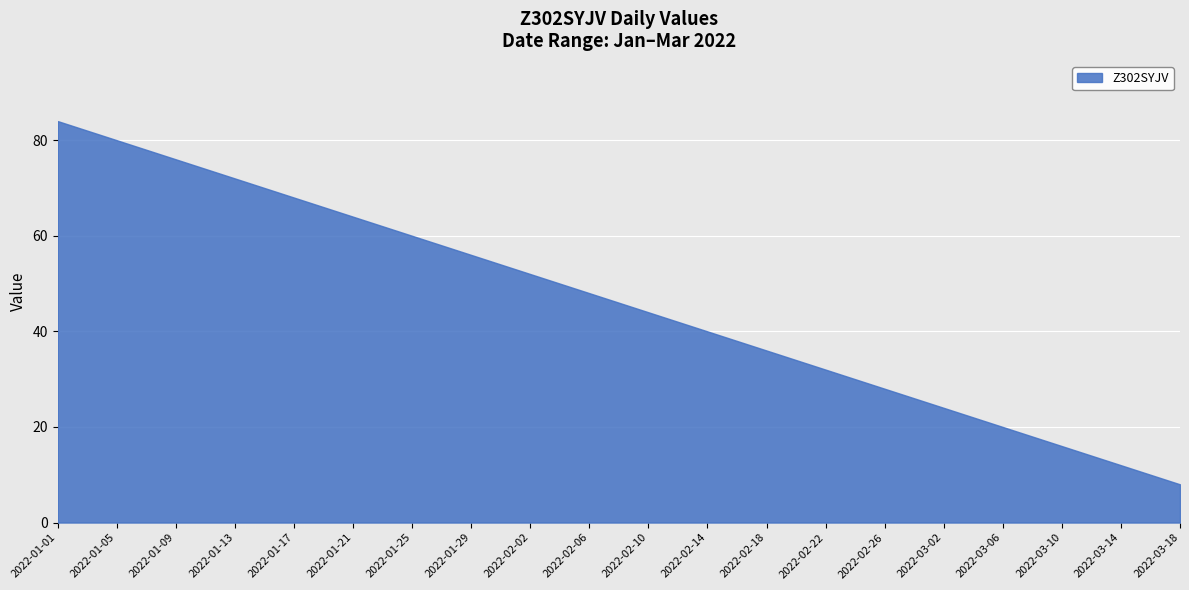

Is it true that the value at 2022-02-06 is 16?

False